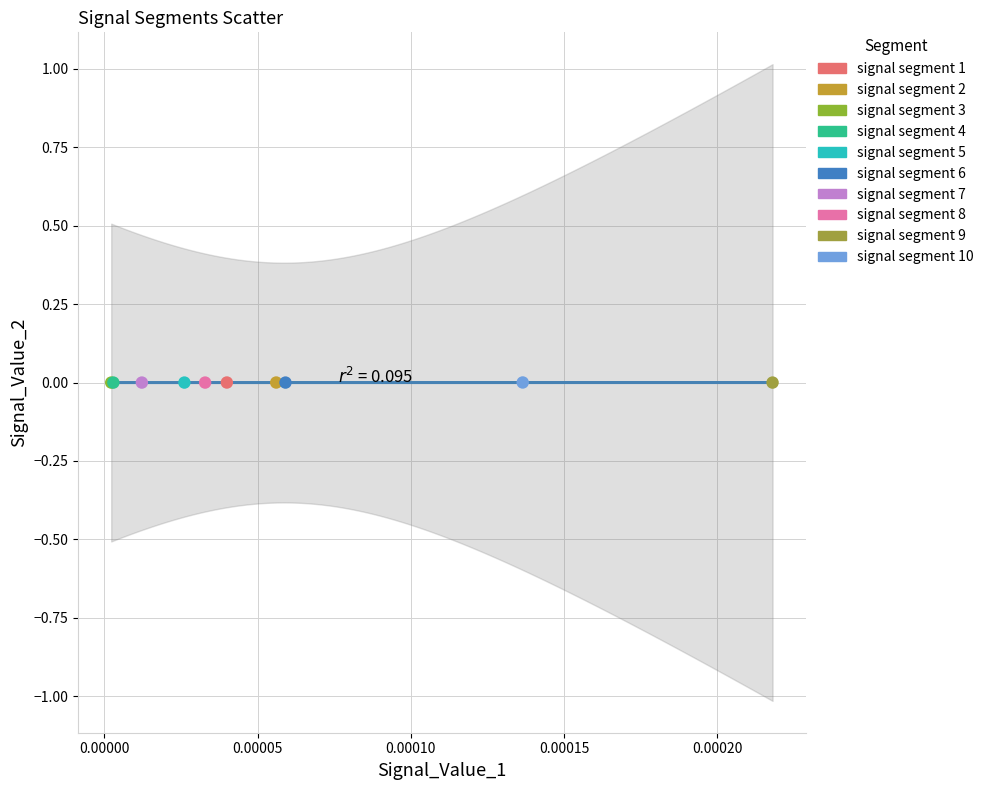

What are all the series names shown in the legend?

signal segment 1, signal segment 2, signal segment 3, signal segment 4, signal segment 5, signal segment 6, signal segment 7, signal segment 8, signal segment 9, signal segment 10